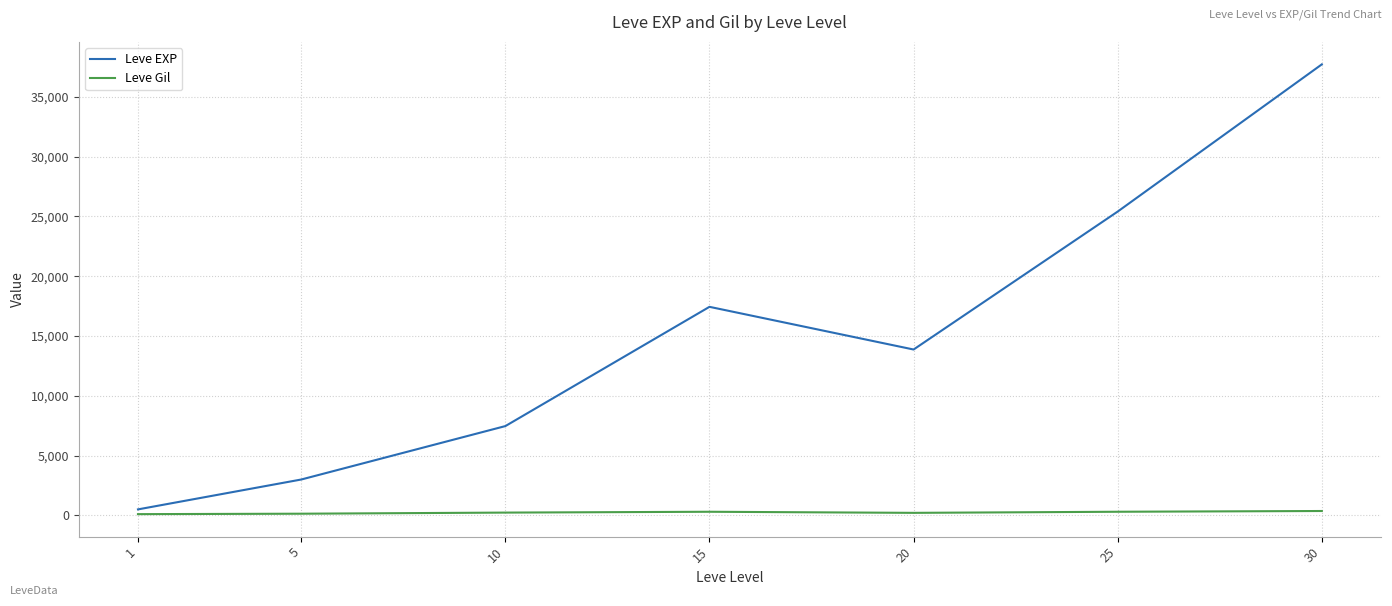

What are all the series names shown in the legend?

Leve EXP, Leve Gil